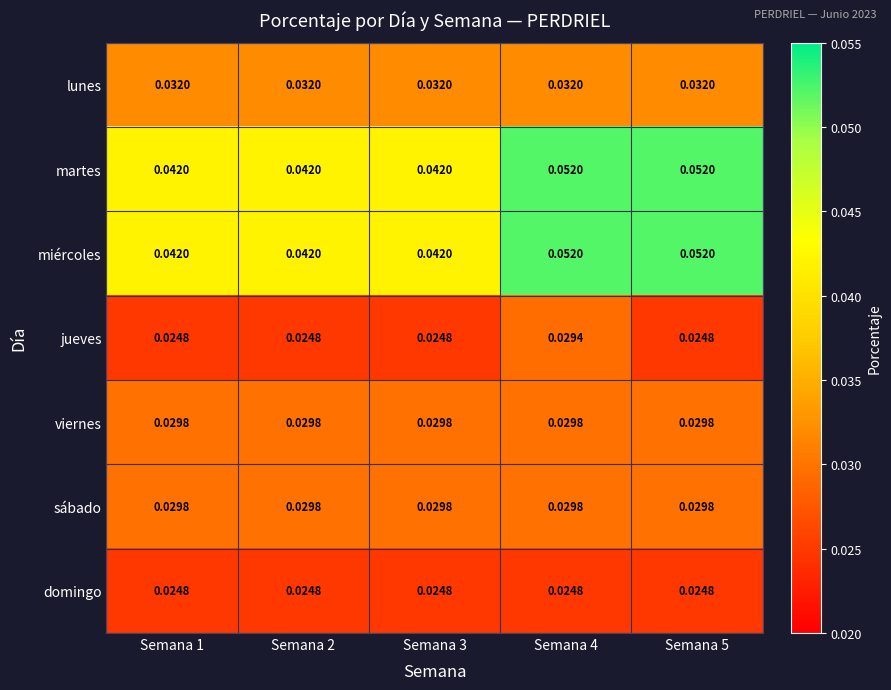

Is the value of domingo at Semana 5 greater than the value of sábado at Semana 3?

No